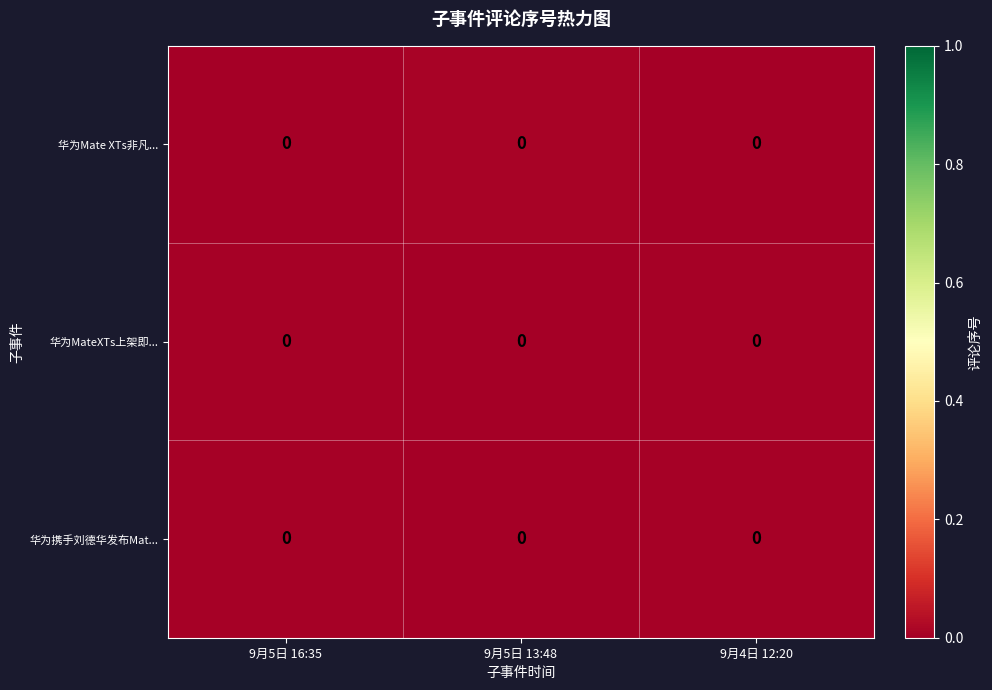

Rank the categories by row_0 value from highest to lowest.

9月5日 13:48, 9月4日 12:20, 9月5日 16:35